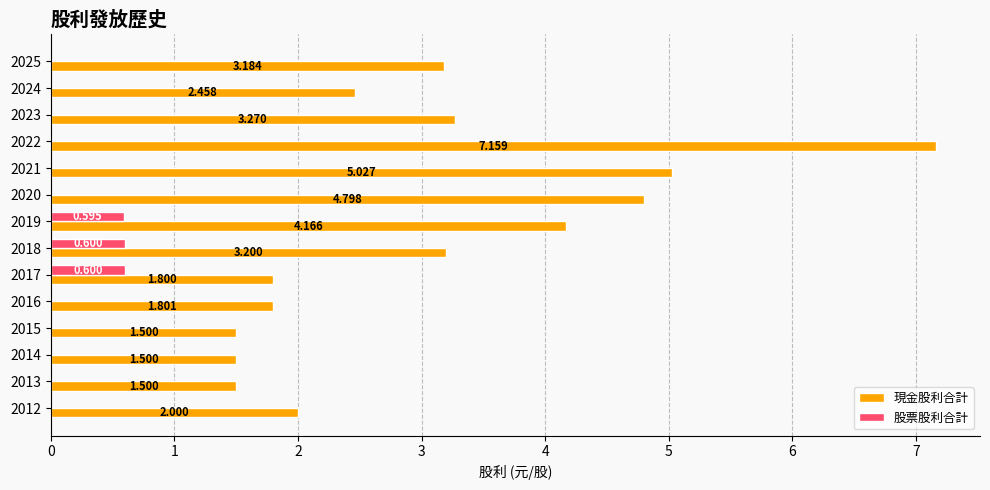

Which series has the largest total across all categories?

現金股利合計